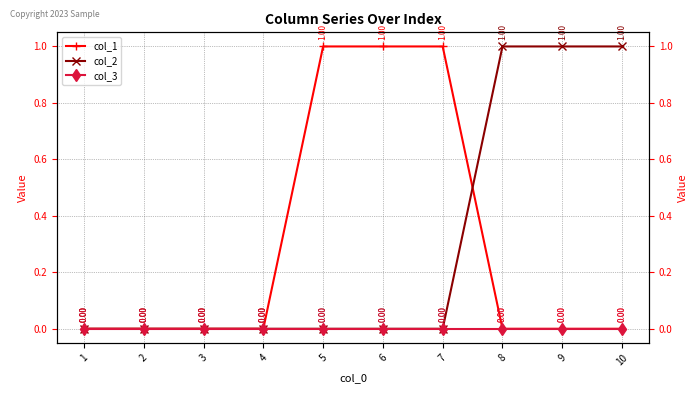

What are all the series names shown in the legend?

col_1, col_2, col_3